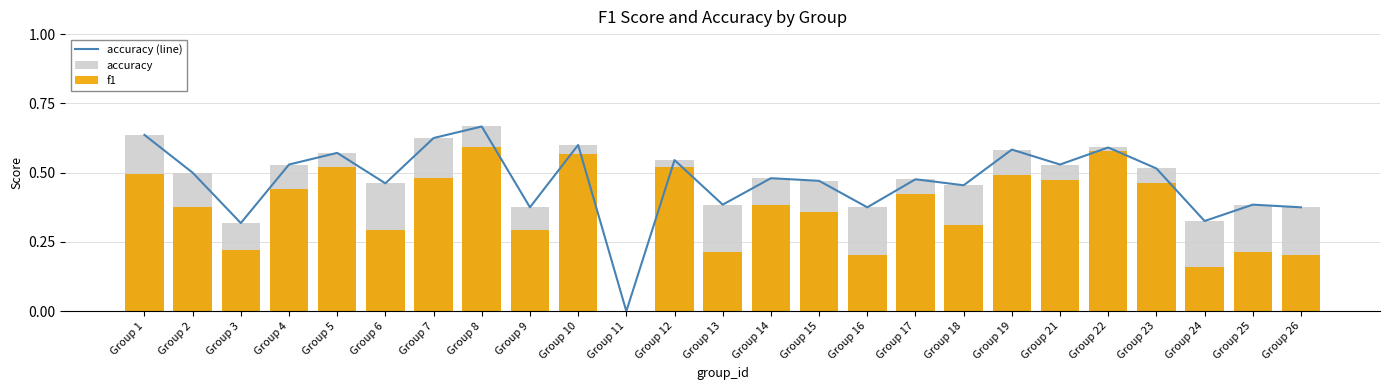

Reading left to right, extract all data points from this chart.

accuracy (line): Group 1=0.6	Group 2=0.5	Group 3=0.3	Group 4=0.5	Group 5=0.6	Group 6=0.5	Group 7=0.6	Group 8=0.7	Group 9=0.4	Group 10=0.6	Group 11=0.0	Group 12=0.5	Group 13=0.4	Group 14=0.5	Group 15=0.5	Group 16=0.4	Group 17=0.5	Group 18=0.5	Group 19=0.6	Group 21=0.5	Group 22=0.6	Group 23=0.5	Group 24=0.3	Group 25=0.4	Group 26=0.4
accuracy: Group 1=0.6	Group 2=0.5	Group 3=0.3	Group 4=0.5	Group 5=0.6	Group 6=0.5	Group 7=0.6	Group 8=0.7	Group 9=0.4	Group 10=0.6	Group 11=0.0	Group 12=0.5	Group 13=0.4	Group 14=0.5	Group 15=0.5	Group 16=0.4	Group 17=0.5	Group 18=0.5	Group 19=0.6	Group 21=0.5	Group 22=0.6	Group 23=0.5	Group 24=0.3	Group 25=0.4	Group 26=0.4
f1: Group 1=0.5	Group 2=0.4	Group 3=0.2	Group 4=0.4	Group 5=0.5	Group 6=0.3	Group 7=0.5	Group 8=0.6	Group 9=0.3	Group 10=0.6	Group 11=0.0	Group 12=0.5	Group 13=0.2	Group 14=0.4	Group 15=0.4	Group 16=0.2	Group 17=0.4	Group 18=0.3	Group 19=0.5	Group 21=0.5	Group 22=0.6	Group 23=0.5	Group 24=0.2	Group 25=0.2	Group 26=0.2